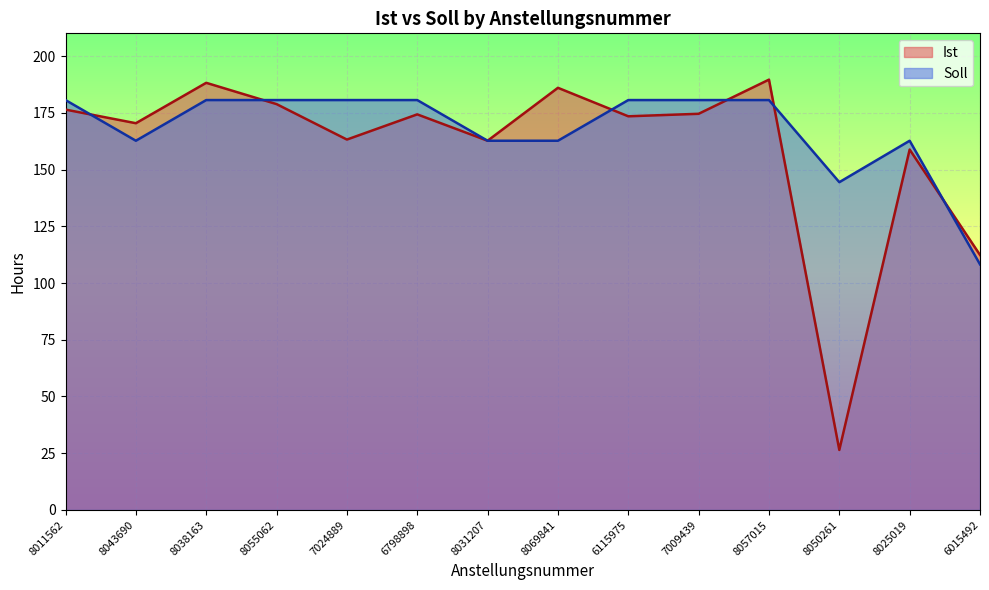

Rank the series at 8025019 from highest to lowest value.

Soll, Ist